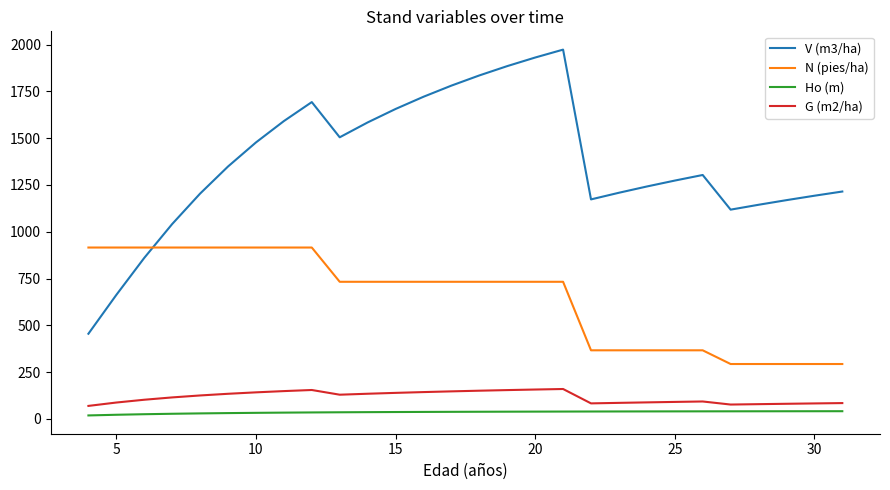

Rank the series by their maximum value, from lowest to highest.

Ho (m), G (m2/ha), N (pies/ha), V (m3/ha)